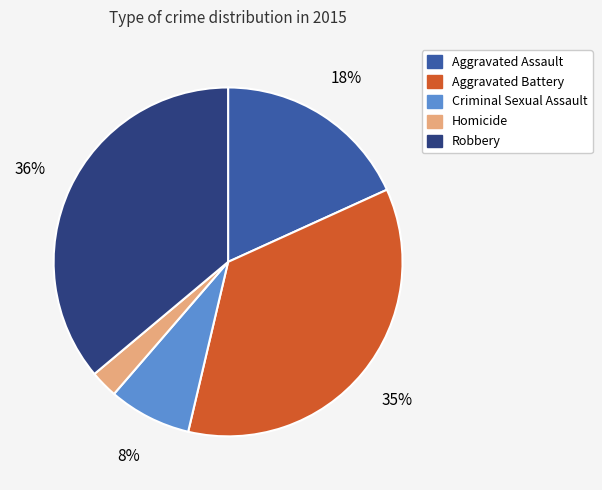

Which category has the biggest portion of the pie?

Robbery